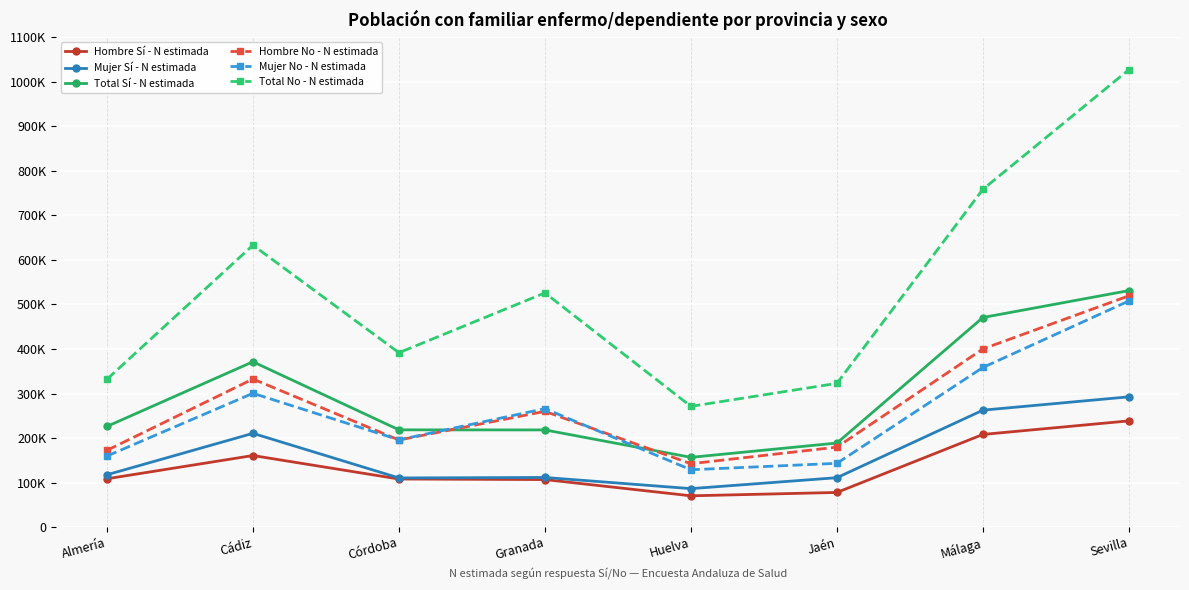

Reading left to right, extract all data points from this chart.

Hombre Sí - N estimada: 108559	160729	108020	106745	70287	77819	208070	238554
Mujer Sí - N estimada: 117541	210549	110393	111483	86390	110962	262585	292553
Total Sí - N estimada: 226100	371278	218412	218228	156676	188781	470655	531107
Hombre No - N estimada: 172360	332558	195592	259888	142331	179590	400052	519323
Mujer No - N estimada: 159575	300473	195977	266009	128798	143200	358461	507843
Total No - N estimada: 331935	633031	391570	525897	271130	322790	758513	1027166